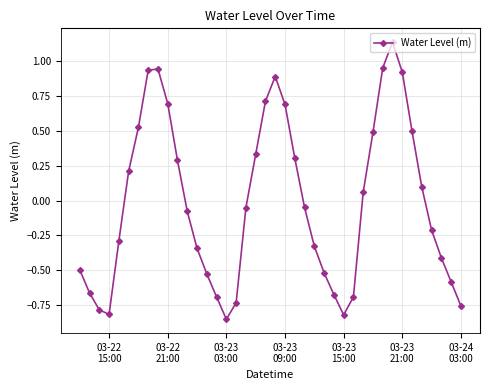

How many distinct data groups are displayed?

1